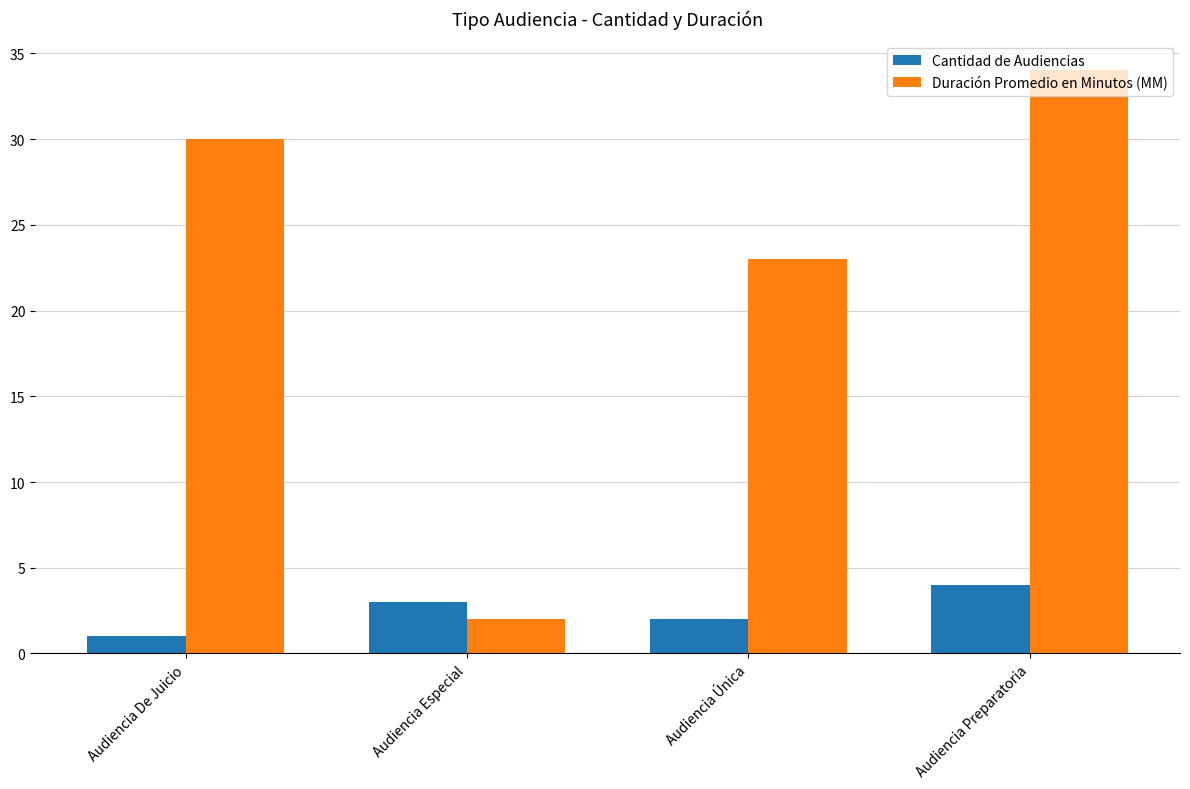

What is the difference between the Cantidad de Audiencias values at Audiencia Especial and Audiencia Única?

1